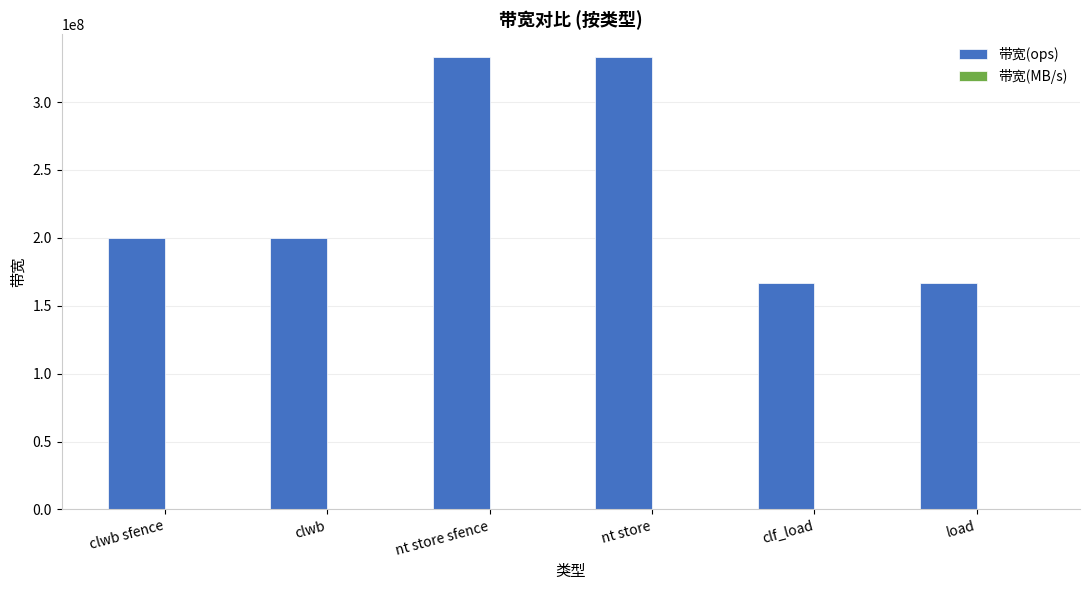

Between clwb sfence and clf_load, which series saw the biggest shift?

带宽(ops)